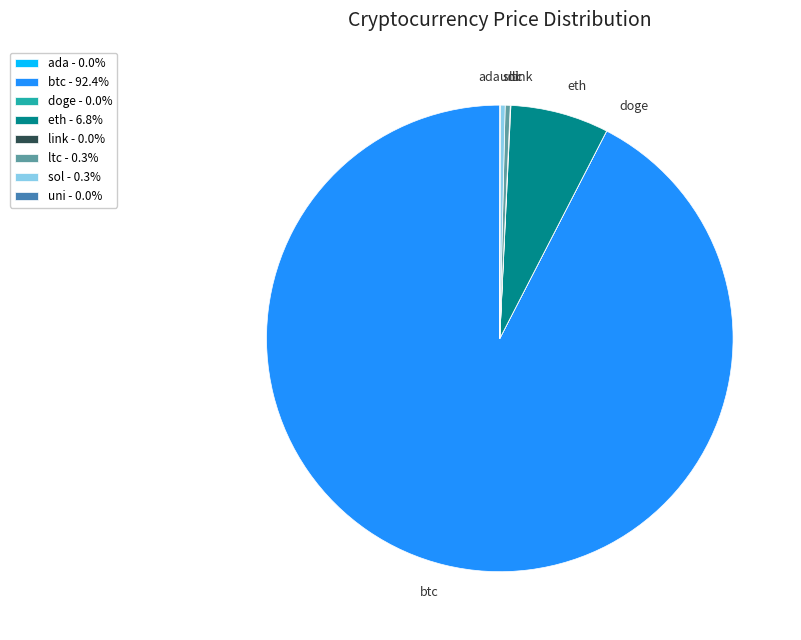

Which category accounts for the majority?

btc